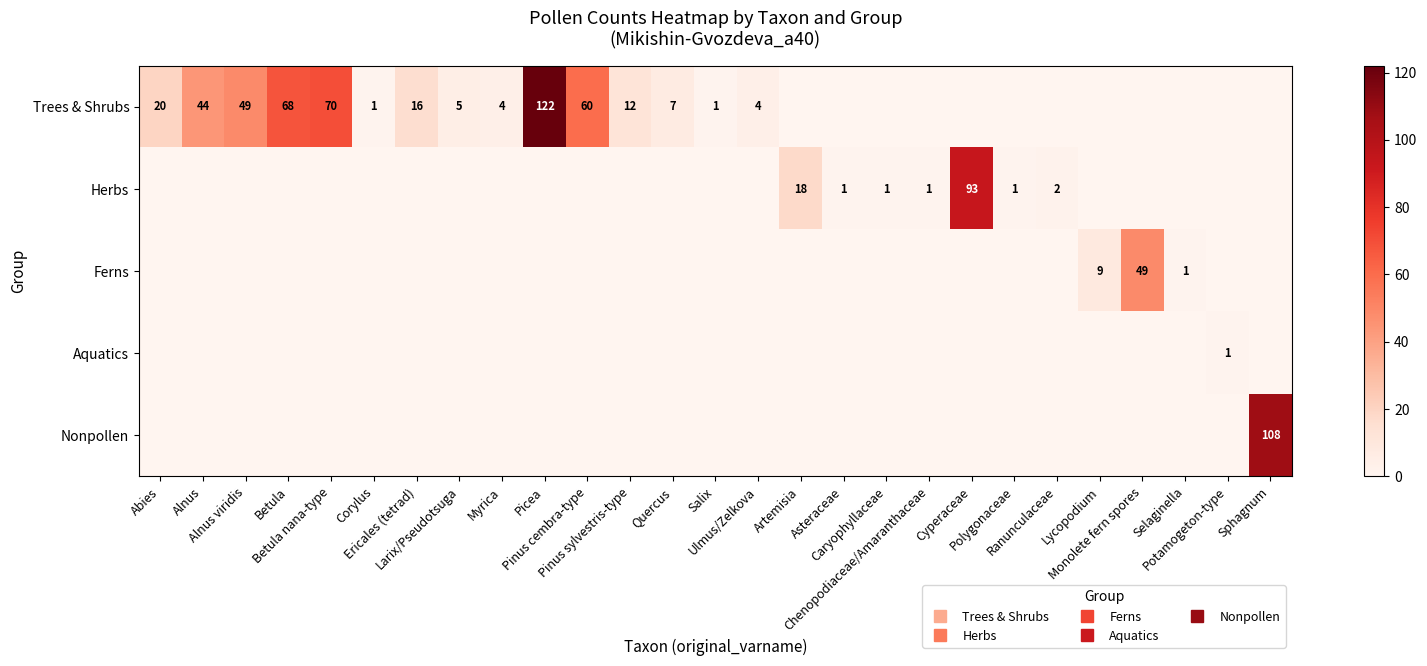

The value of Herbs at Ericales (tetrad) is 0. True or false?

True